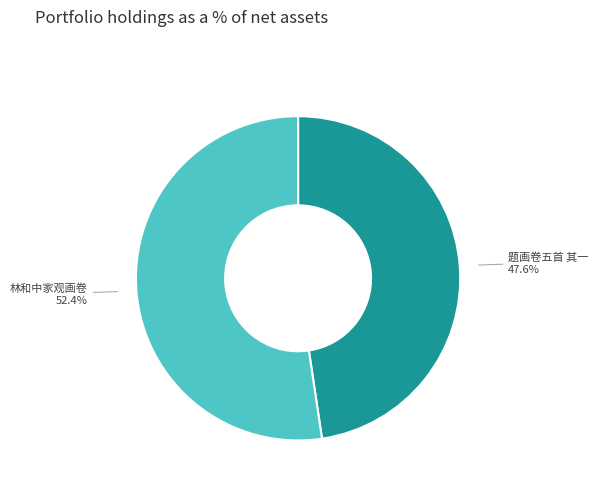

Which has a higher value, 林和中家观画卷 or 题画卷五首 其一?

林和中家观画卷